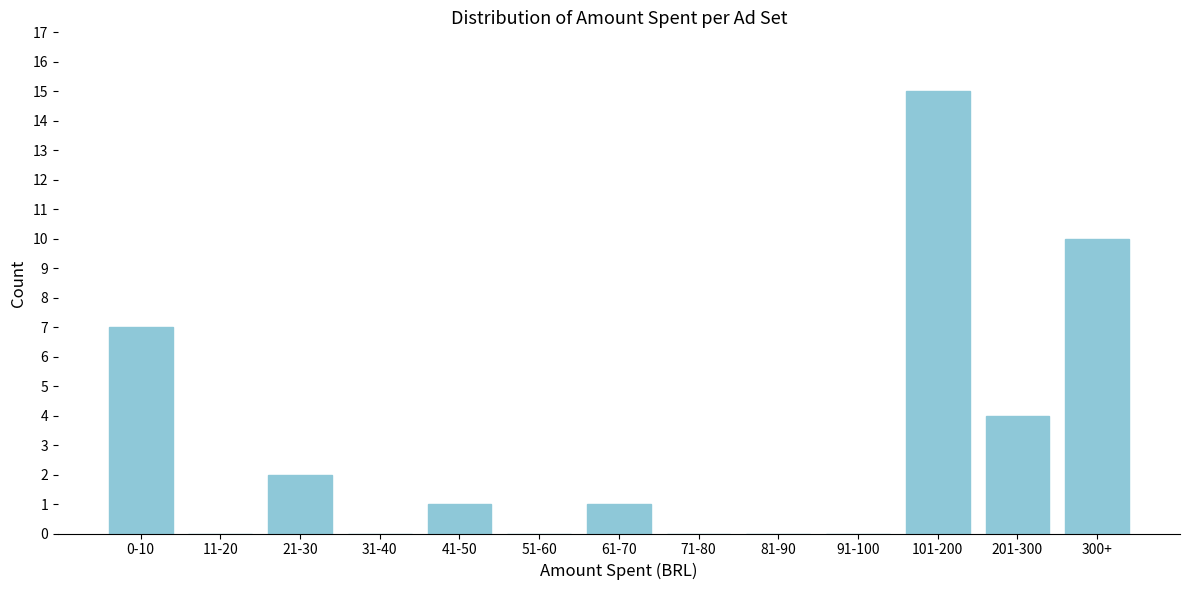

Reading left to right, extract all data points from this chart.

0-10=7	11-20=0	21-30=2	31-40=0	41-50=1	51-60=0	61-70=1	71-80=0	81-90=0	91-100=0	101-200=15	201-300=4	300+=10